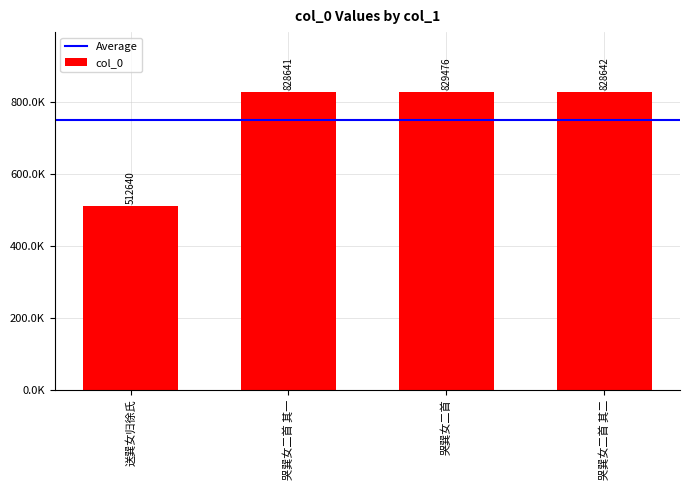

Rank the categories by value from highest to lowest.

哭巽女二首, 哭巽女二首 其二, 哭巽女二首 其一, 送巽女归徐氏